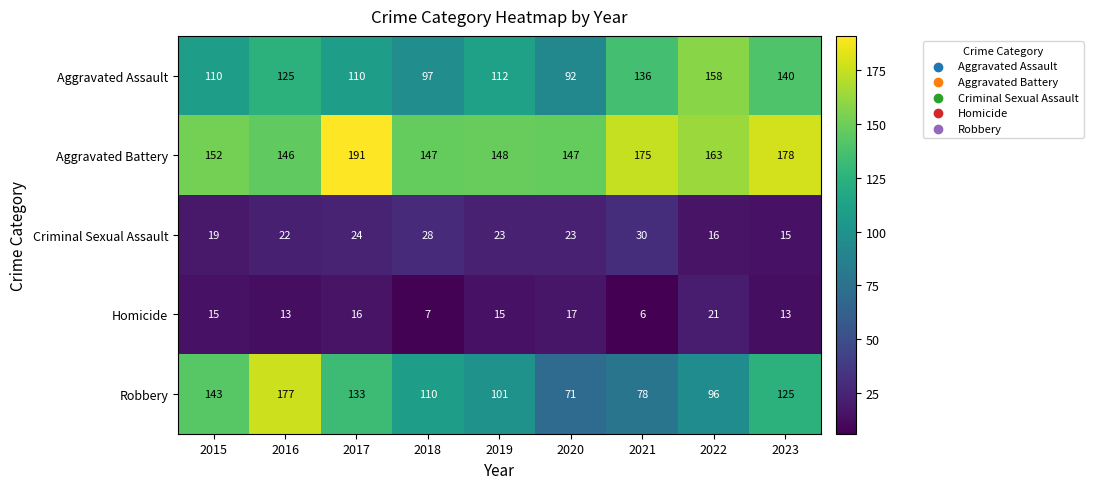

Is it true that Aggravated Battery equals 152 at 2015?

True